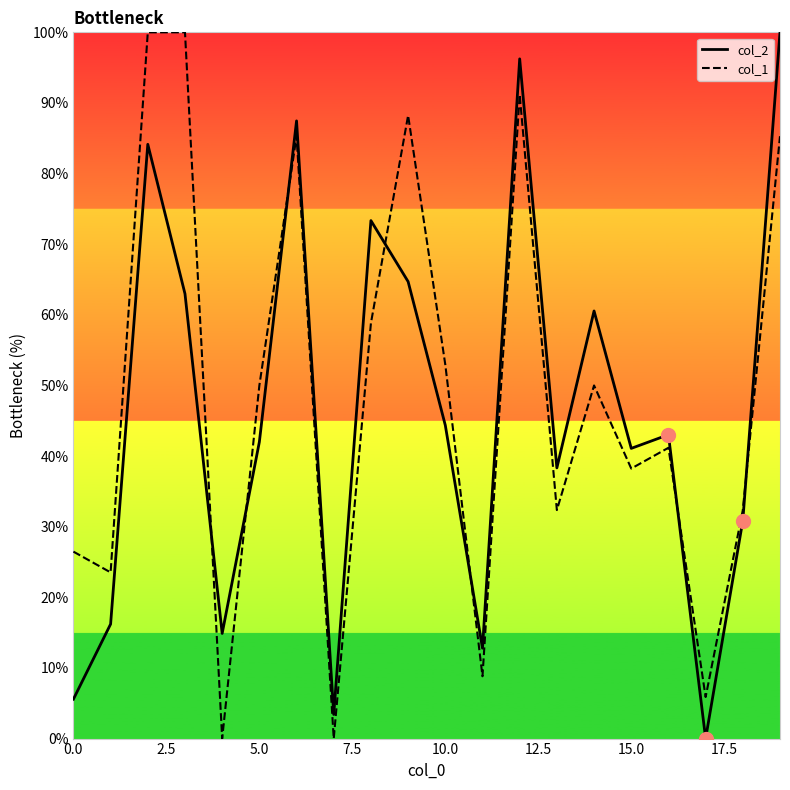

Reading right to left, transcribe all the data shown in this chart.

col_2: 100.0	30.9	0.0	43.0	41.1	60.5	38.3	96.2	12.8	44.4	64.7	73.3	3.4	87.5	42.0	14.9	63.0	84.1	16.2	5.6
col_1: 85.3	32.4	5.9	41.2	38.2	50.0	32.4	91.2	8.8	52.9	88.2	58.8	0.0	85.3	50.0	0.0	100.0	100.0	23.5	26.5